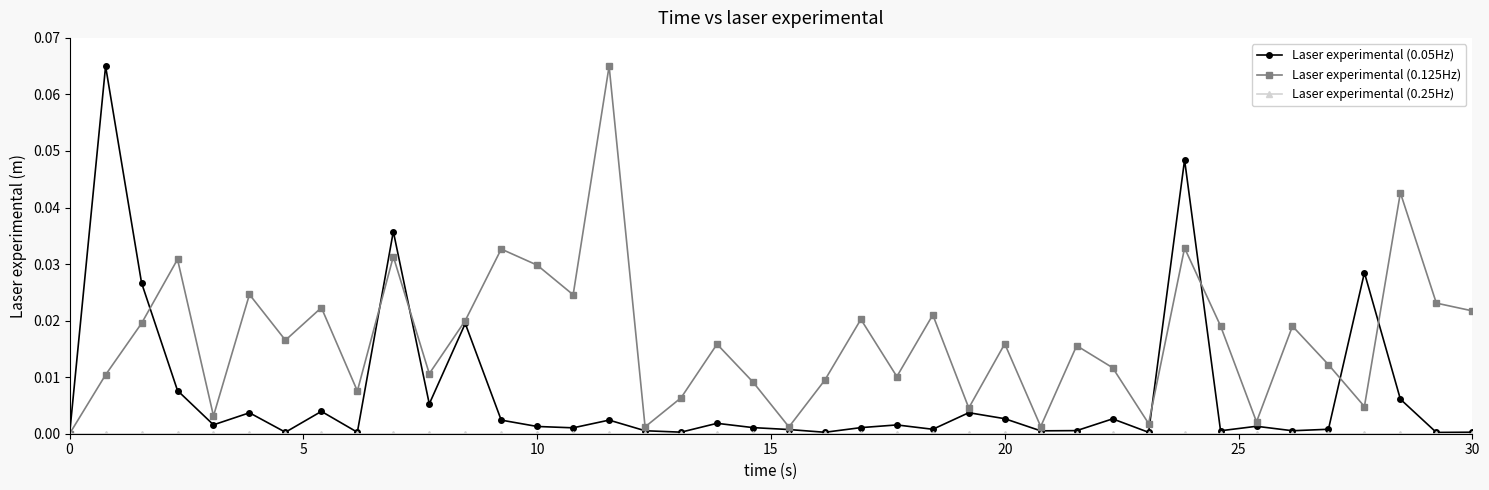

True or false: Laser experimental (0.05Hz) has more than 2 points higher than both neighbors.

True